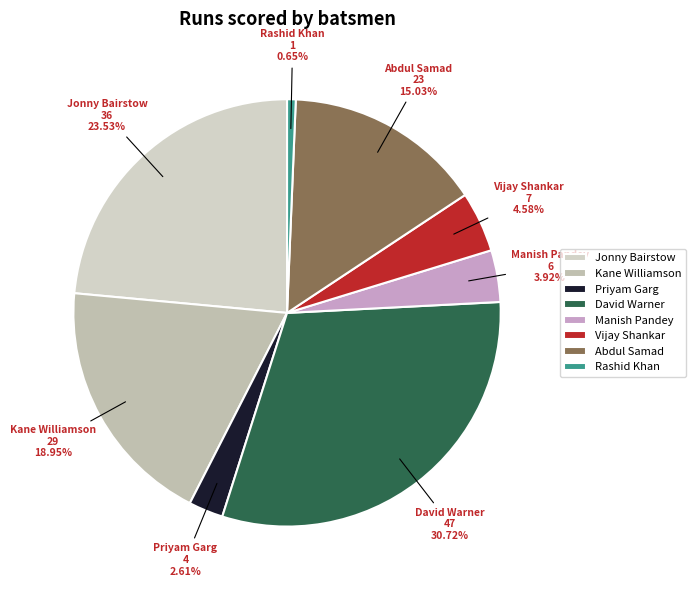

What percentage is the Kane Williamson slice, to the nearest percent?

19%